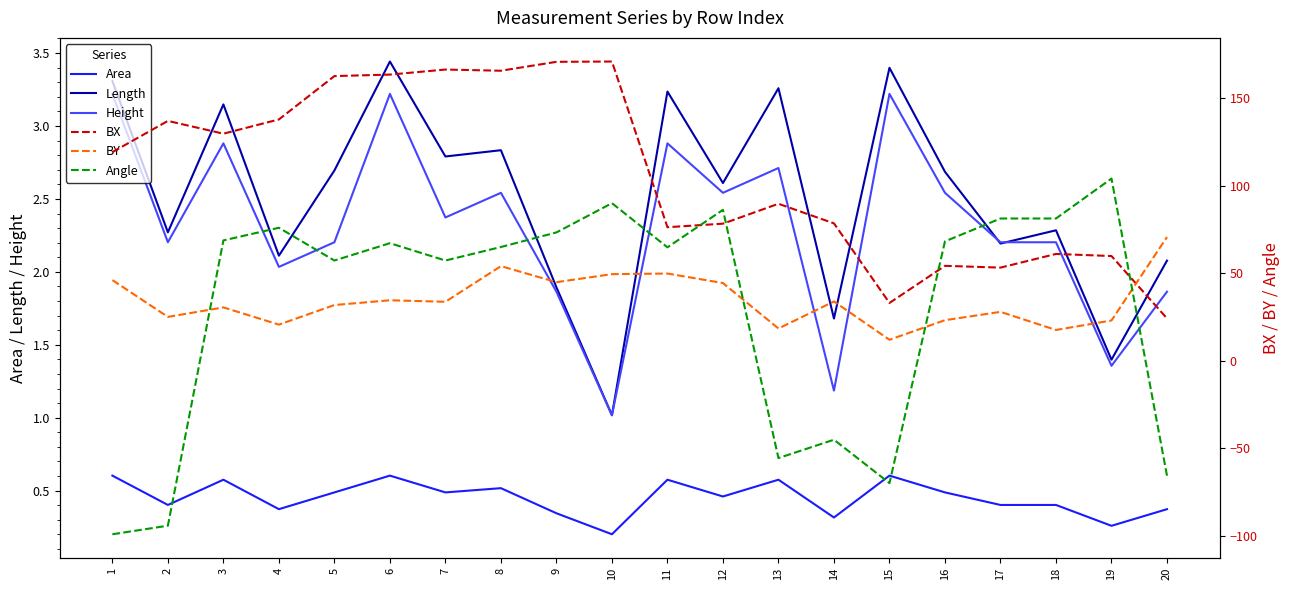

List the labels in order of BY value, smallest first.

15, 18, 13, 4, 19, 16, 2, 17, 3, 5, 7, 14, 6, 12, 9, 1, 10, 11, 8, 20